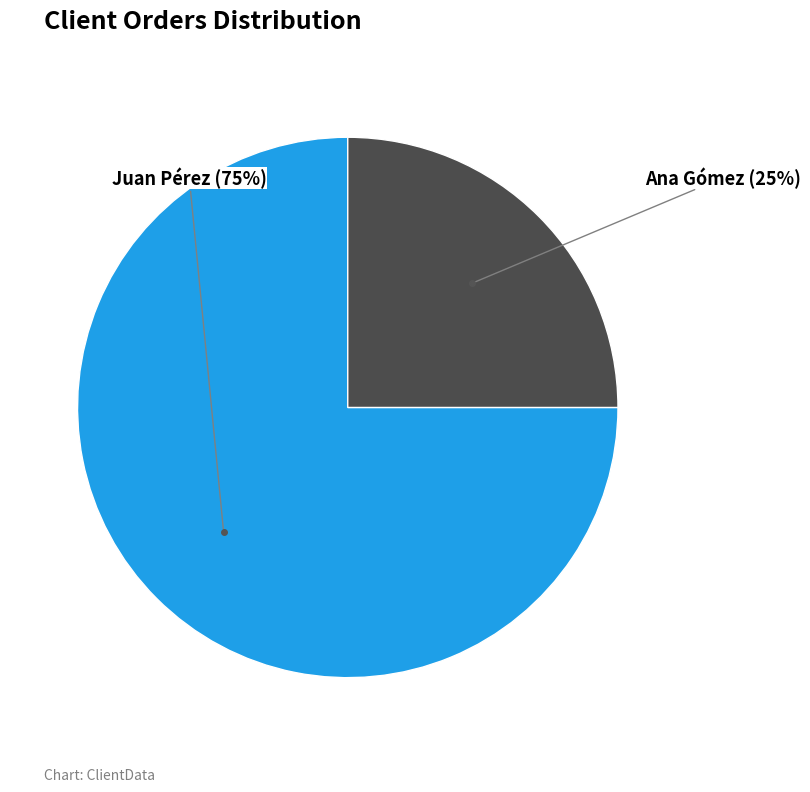

Combined, do Ana Gómez and Juan Pérez account for over 50%?

Yes